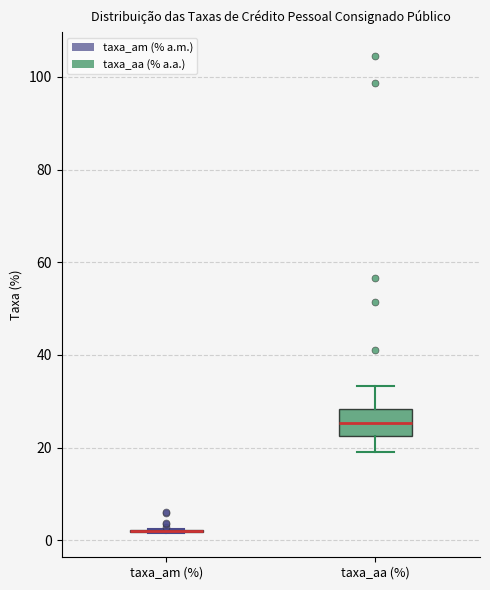

Reading left to right, transcribe this box plot: for each box, give where its median line is, the range the box spans, and where its two whiskers end, as read against the y-axis. The values are not printed on the chart, so give them approximately, as read against the axis.

taxa_am (%): box collapsed to a line at 2, whiskers 2 to 2
taxa_aa (%): median 26, box 22 to 28, whiskers 20 to 34